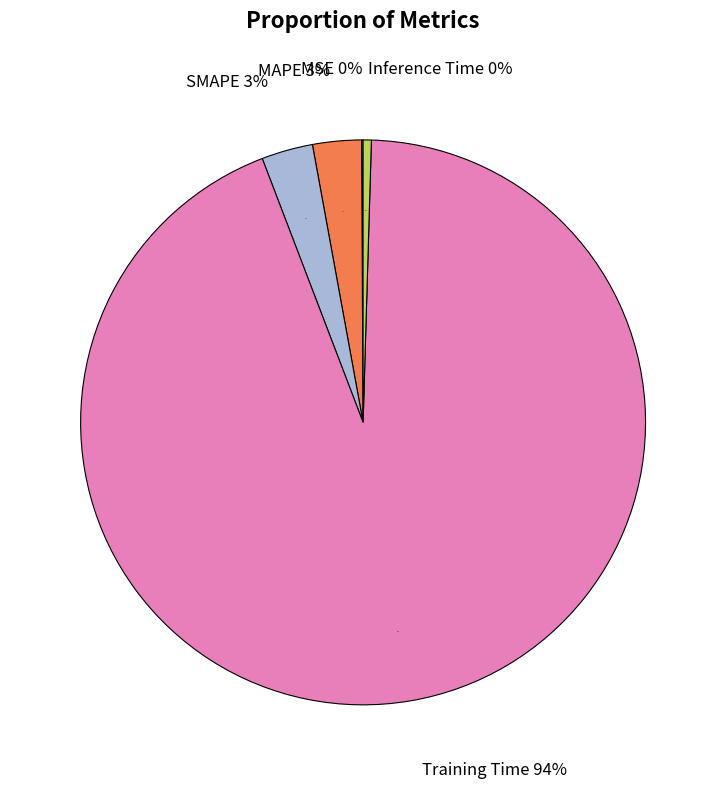

To the nearest percent, what portion does SMAPE represent?

3%